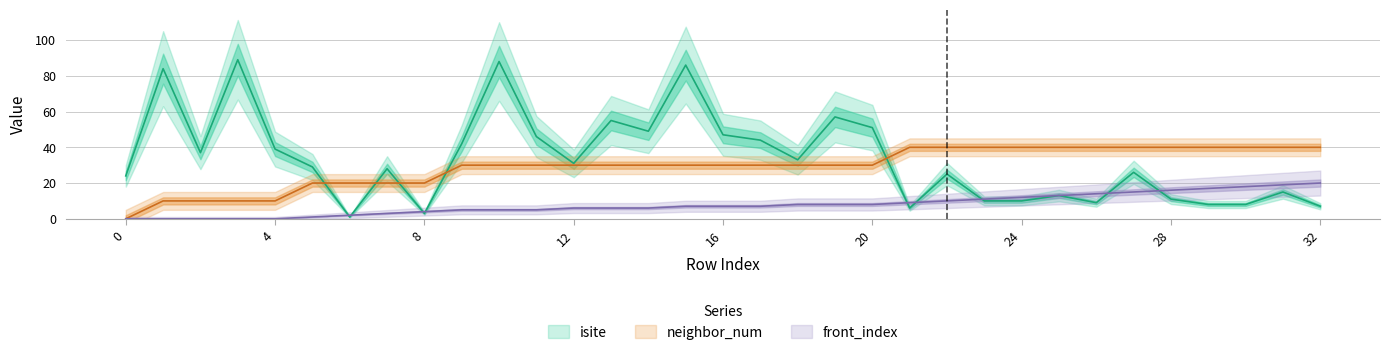

Reading left to right, what are all the values shown in this chart?

isite: 0=24	1=84	2=37	3=89	4=39	5=29	6=1	7=28	8=3	9=42	10=88	11=46	12=31	13=55	14=49	15=86	16=47	17=44	18=33	19=57	20=51	21=6	22=25	23=10	24=10	25=13	26=9	27=26	28=11	29=8	30=8	31=15	32=7
neighbor_num: 0=0	1=10	2=10	3=10	4=10	5=20	6=20	7=20	8=20	9=30	10=30	11=30	12=30	13=30	14=30	15=30	16=30	17=30	18=30	19=30	20=30	21=40	22=40	23=40	24=40	25=40	26=40	27=40	28=40	29=40	30=40	31=40	32=40
front_index: 0=0	1=0	2=0	3=0	4=0	5=1	6=2	7=3	8=4	9=5	10=5	11=5	12=6	13=6	14=6	15=7	16=7	17=7	18=8	19=8	20=8	21=9	22=10	23=11	24=12	25=13	26=14	27=15	28=16	29=17	30=18	31=19	32=20